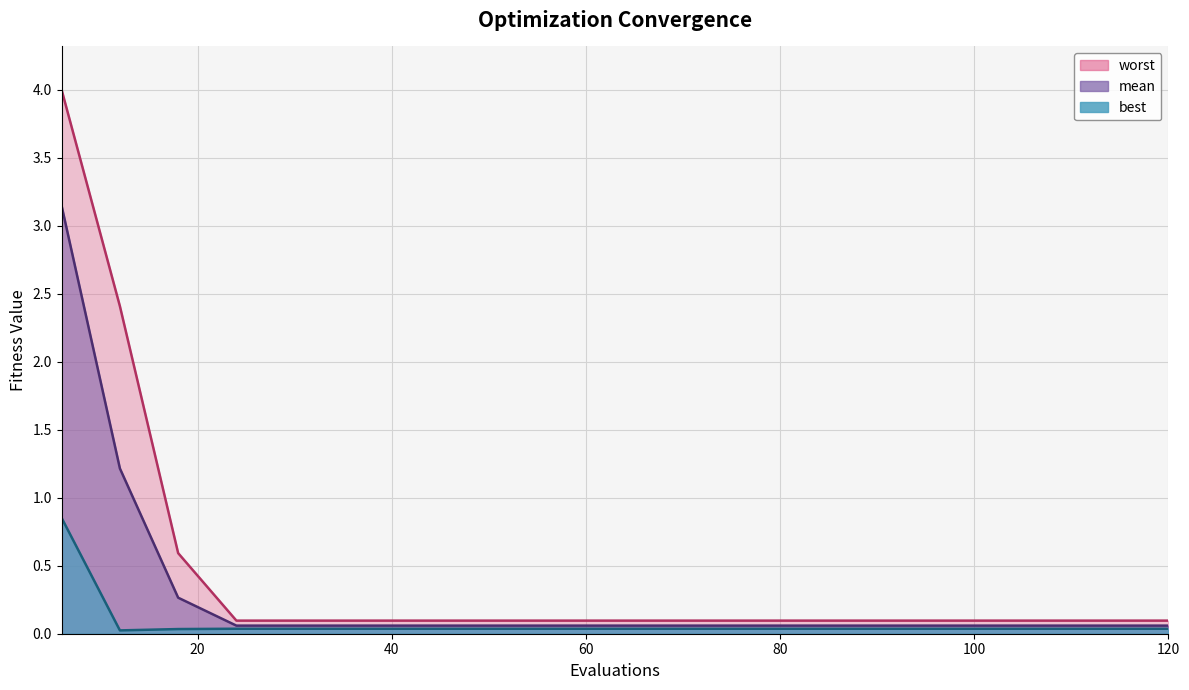

How many distinct data groups are displayed?

3